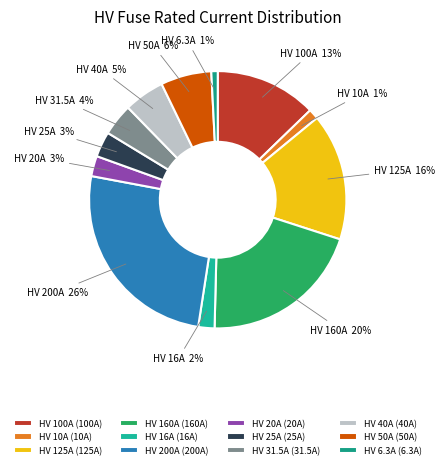

True or false: HV 25A accounts for 3% of the total.

True